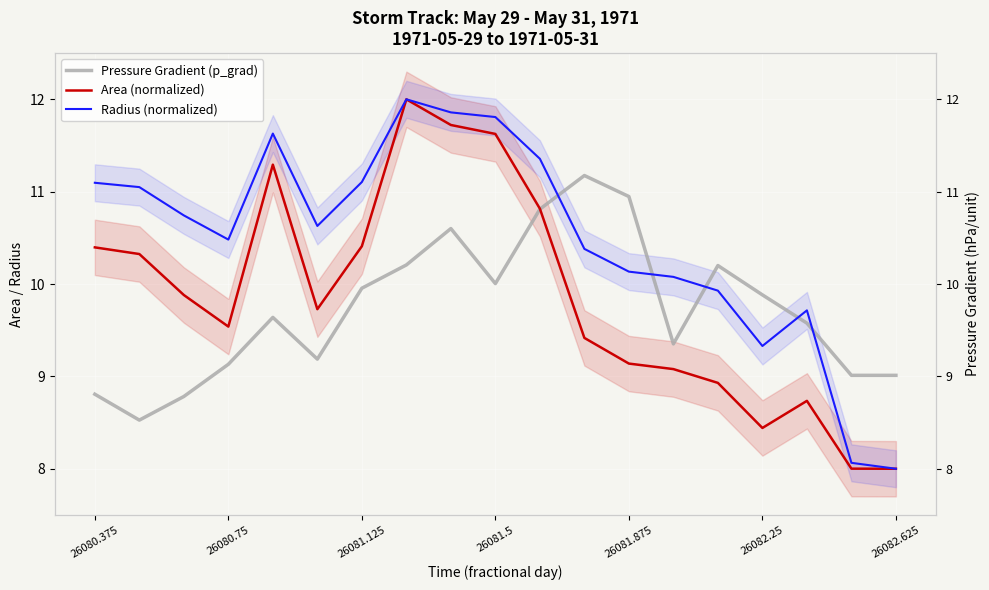

At which category is the sum across all series the highest?

7